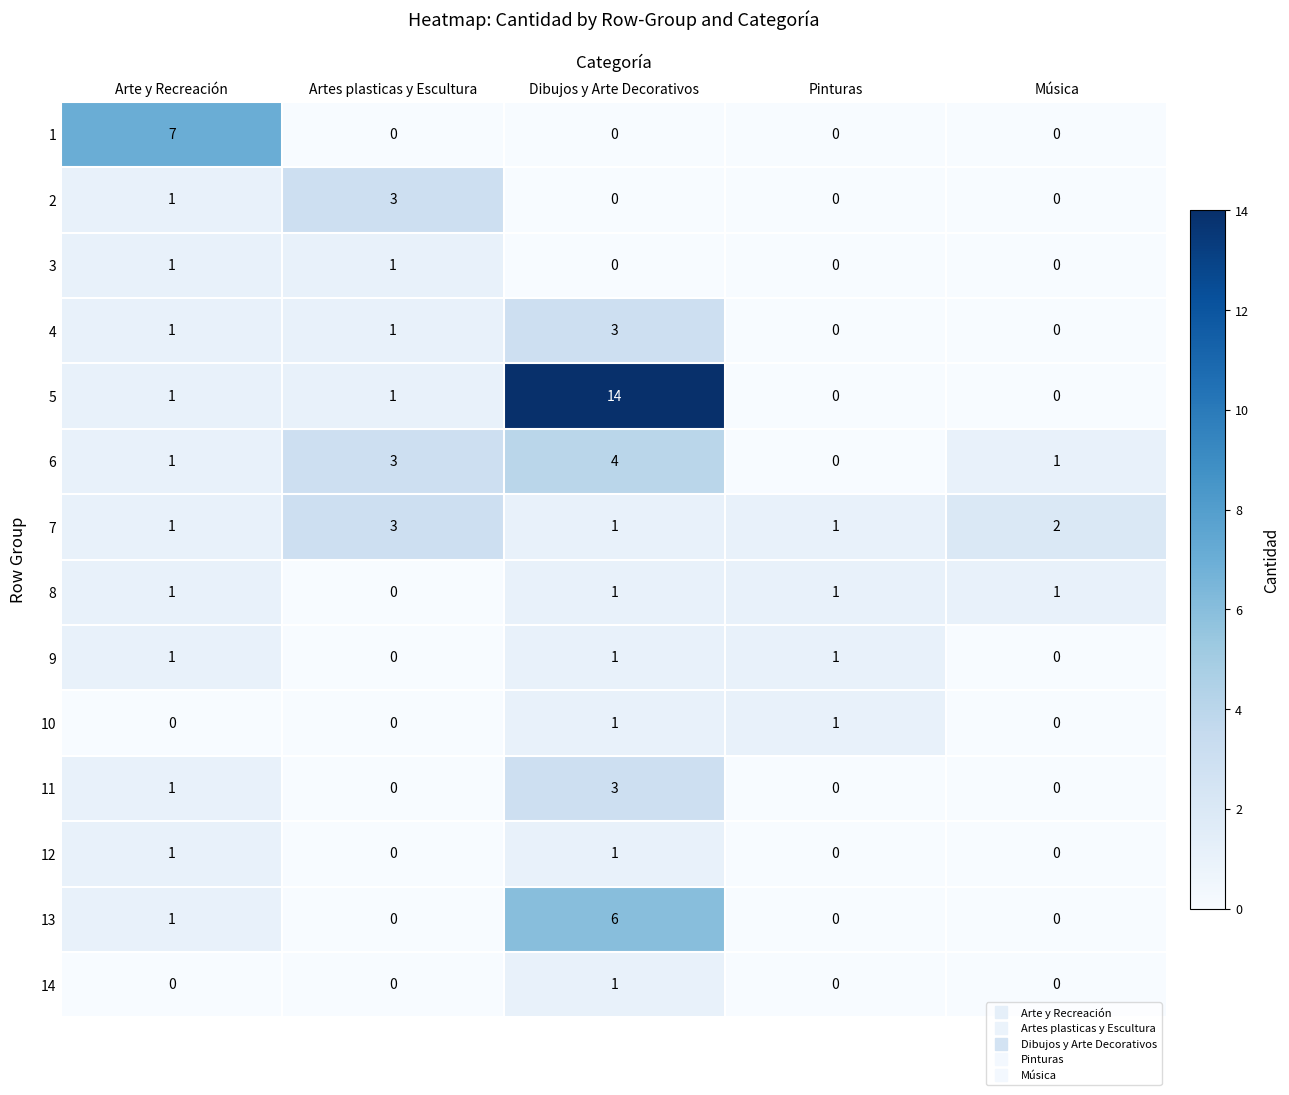

What is the sum of all 13 values?

7